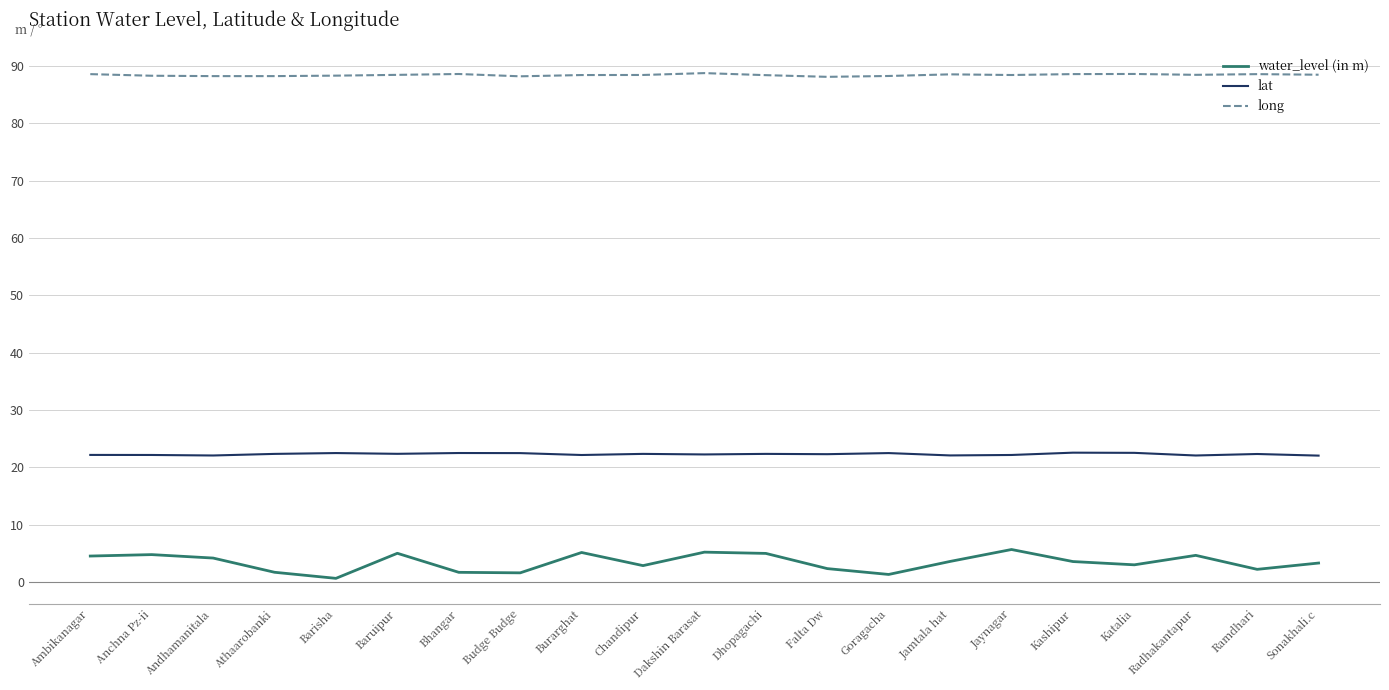

What position from the left is Baruipur?

6